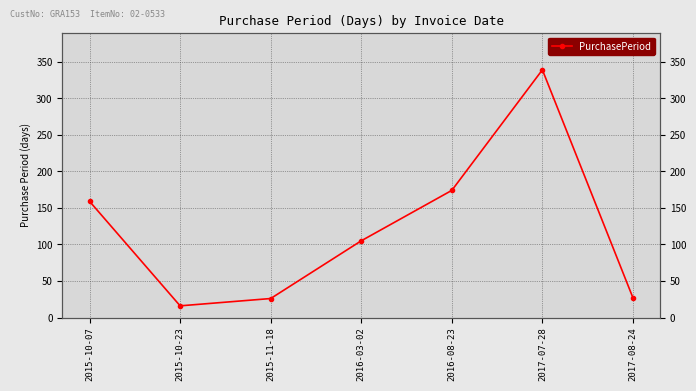

Rank the categories by value from lowest to highest.

2015-10-23, 2015-11-18, 2017-08-24, 2016-03-02, 2015-10-07, 2016-08-23, 2017-07-28